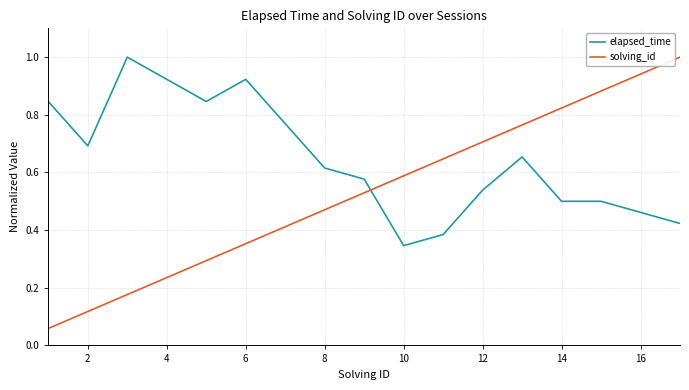

Rank the series by their average value, from lowest to highest.

solving_id, elapsed_time